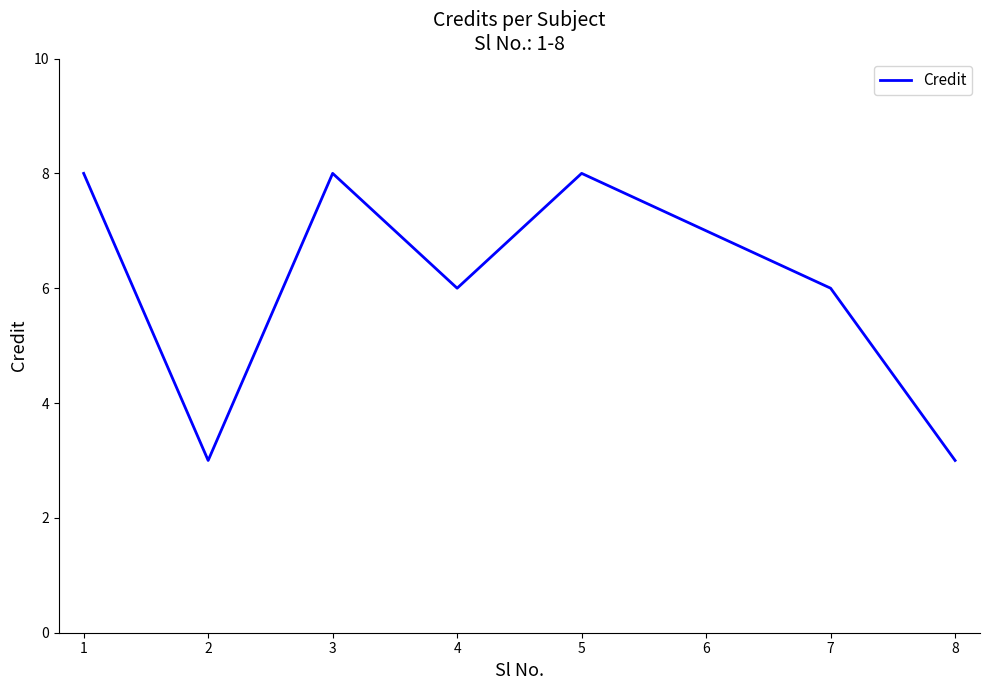

What is the sum of the values at 6 and 3?

15